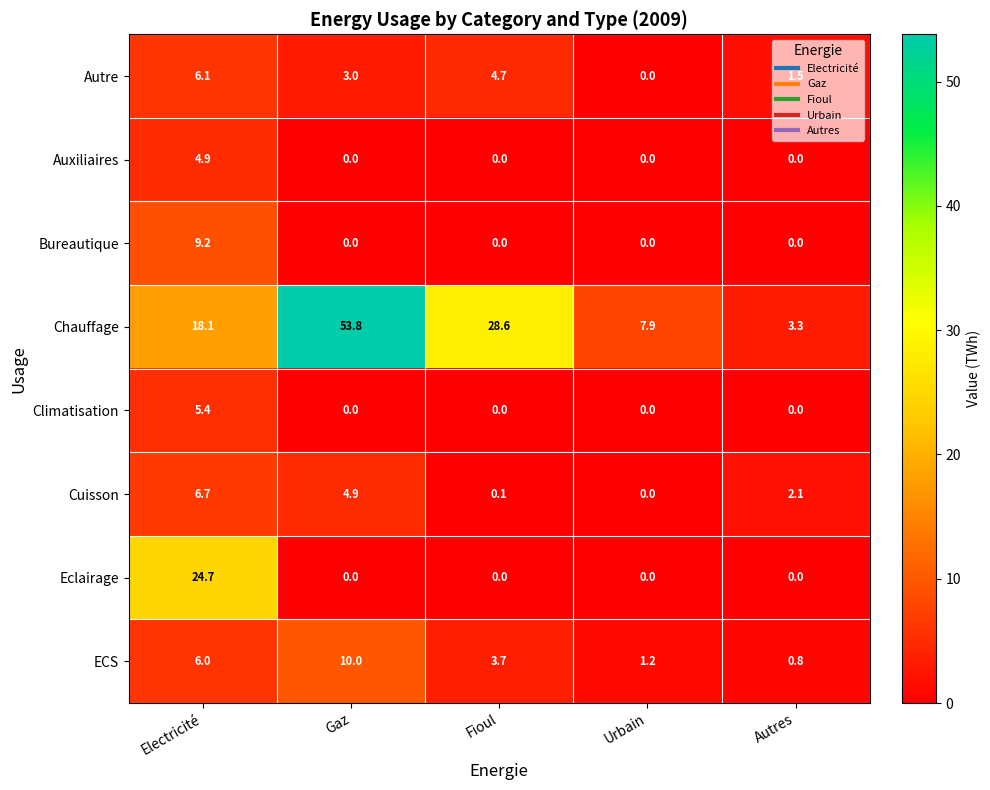

Read the Chauffage value at Electricité.

18.1